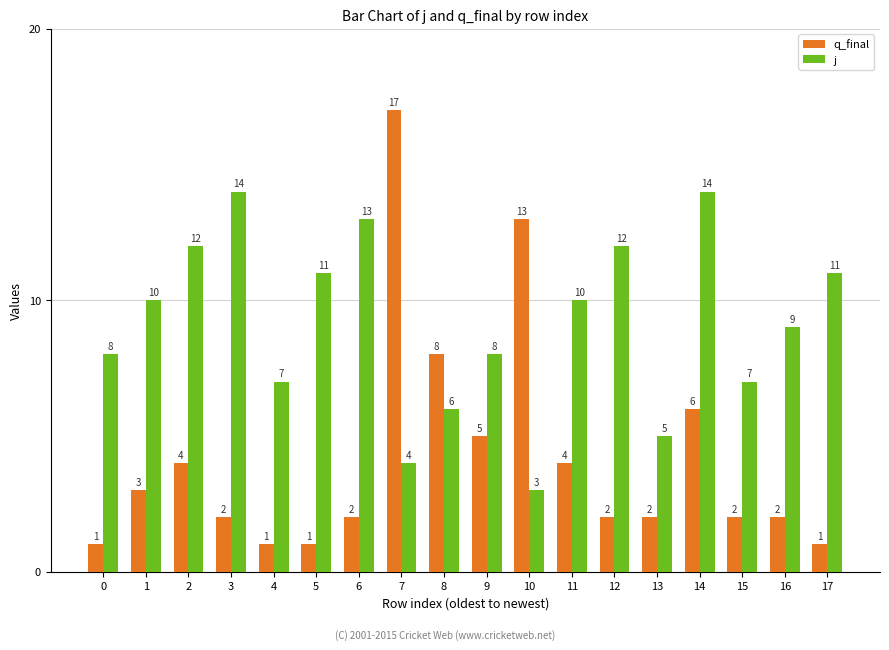

List the series in order of their overall mean, lowest first.

q_final, j